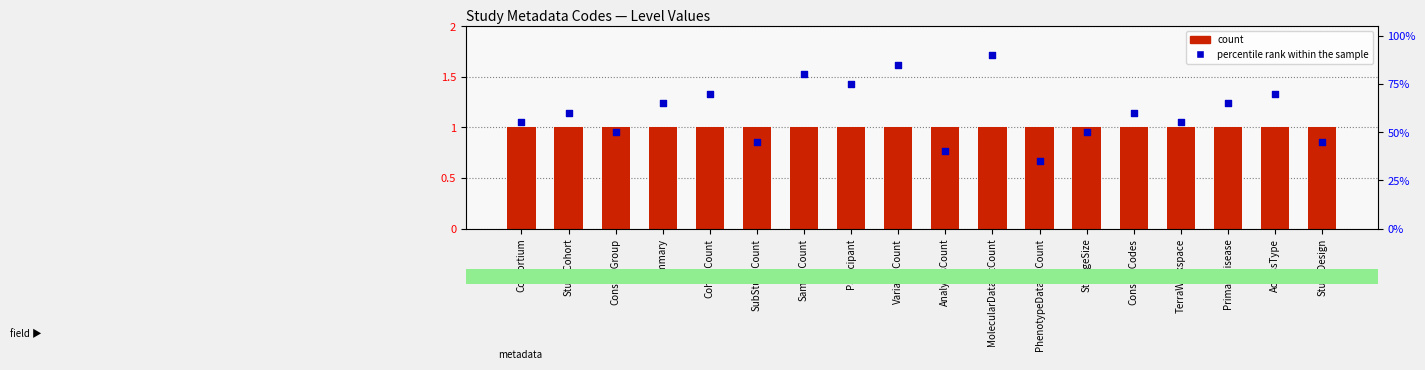

Which series has the widest spread of Y values?

percentile rank within the sample